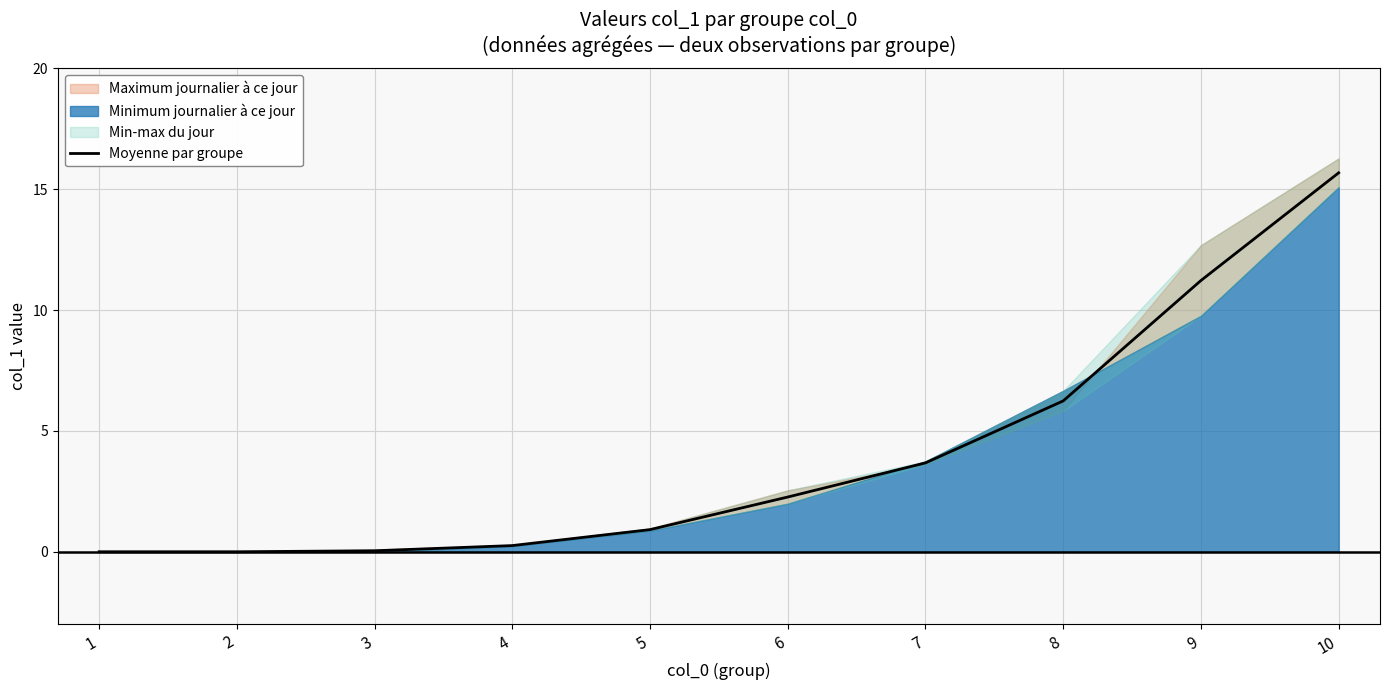

The chart shows a value of 0.0 at 3. True or false?

True